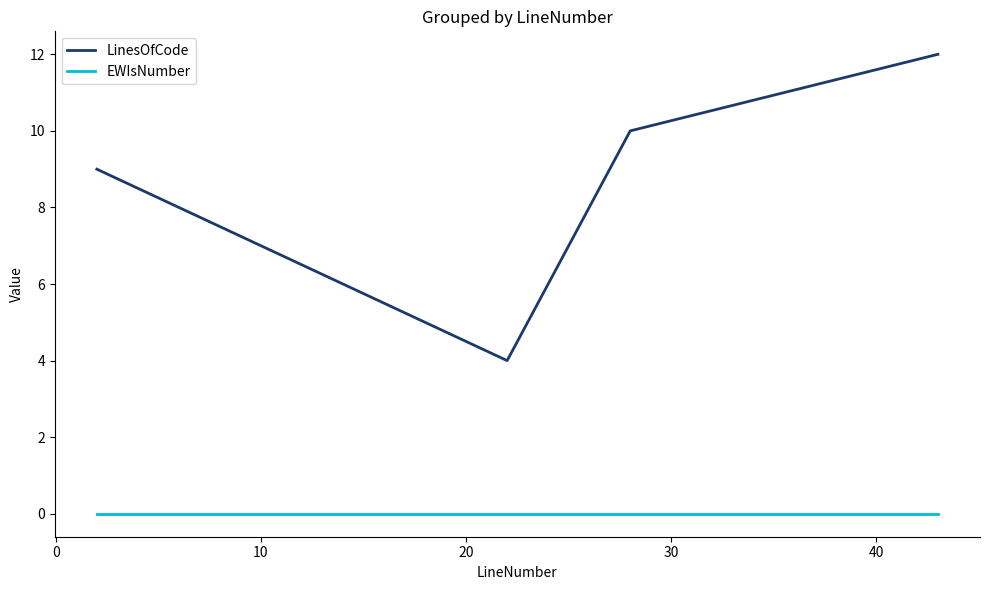

List the series in order of their peak value, highest first.

LinesOfCode, EWIsNumber